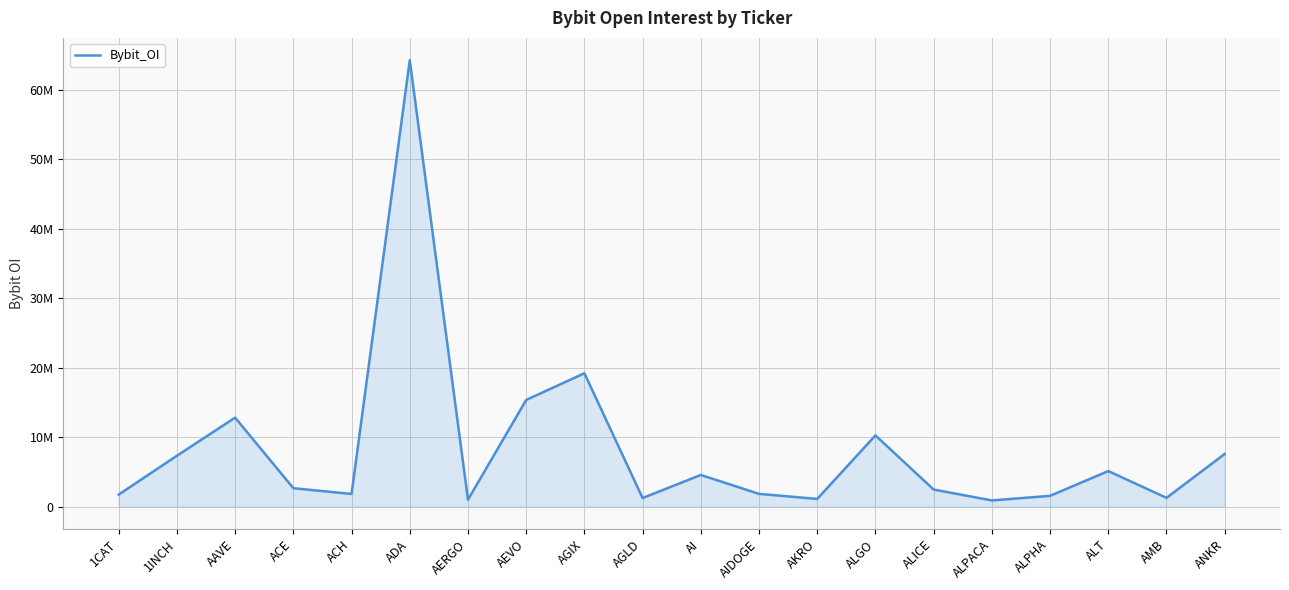

Does the chart display data point markers on the line(s)?

No